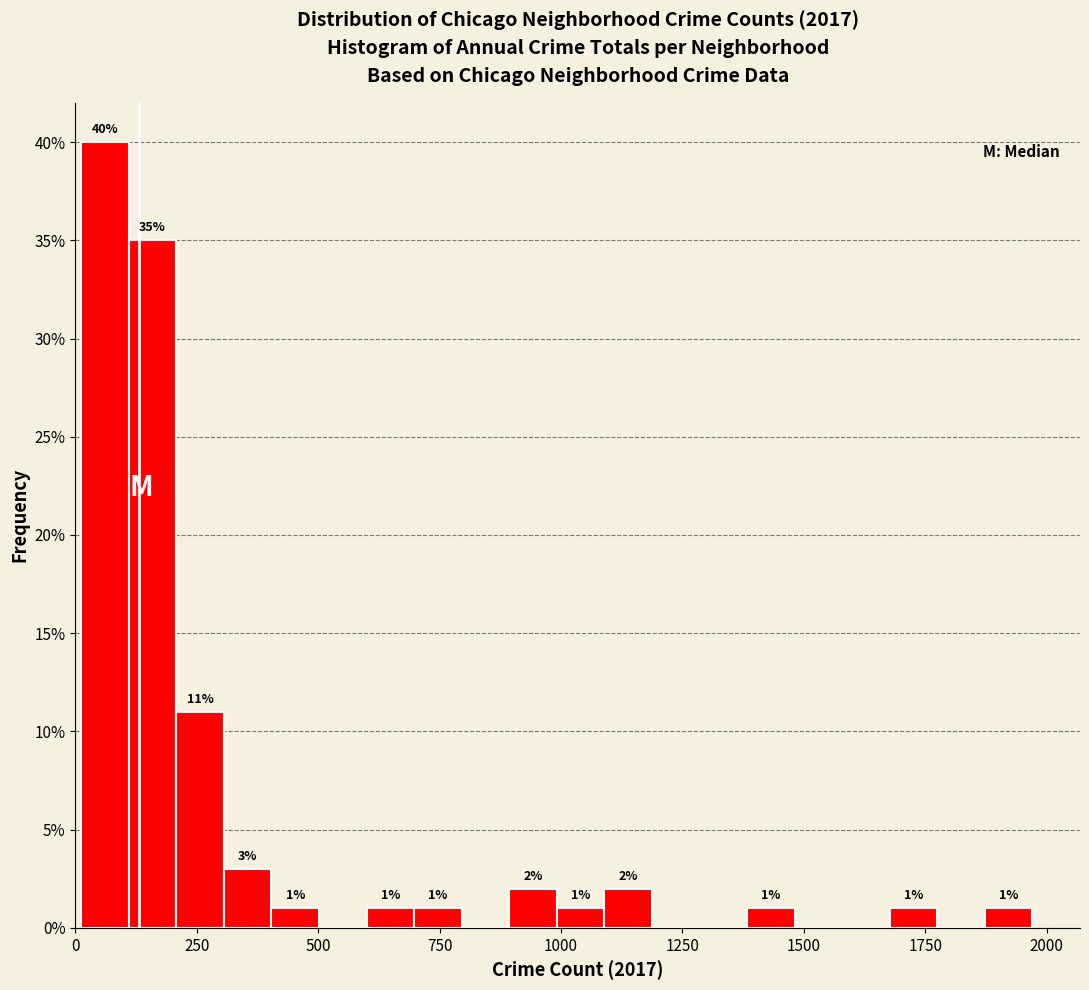

Around what value on the x-axis is the tallest bar? Give the approximate position of its centre, as read against the axis.

50